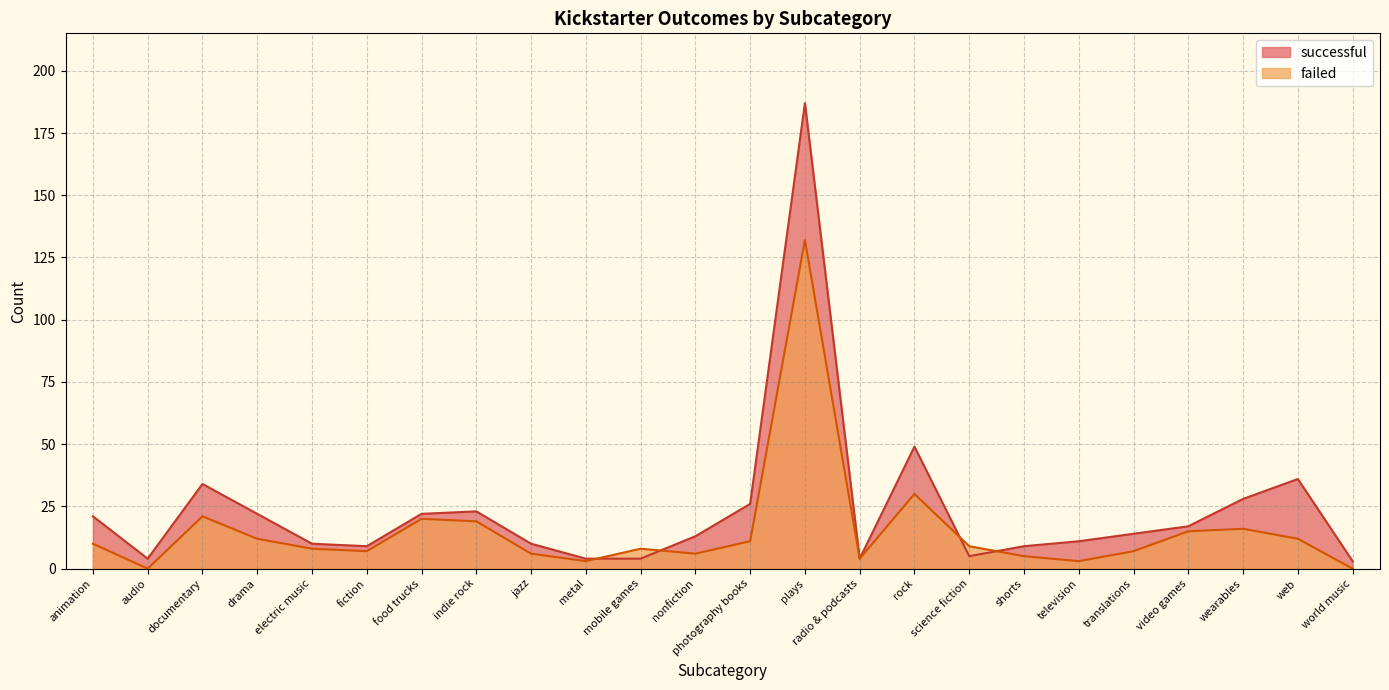

What is the difference between the maximum and second lowest values in the successful series?

183